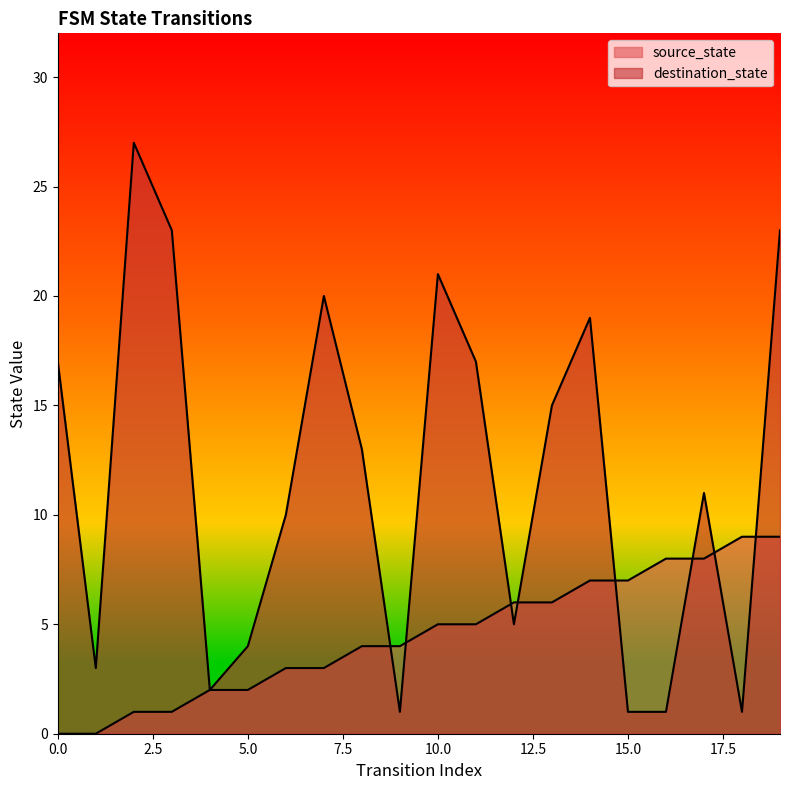

What is the approximate value of destination_state at 10?

21